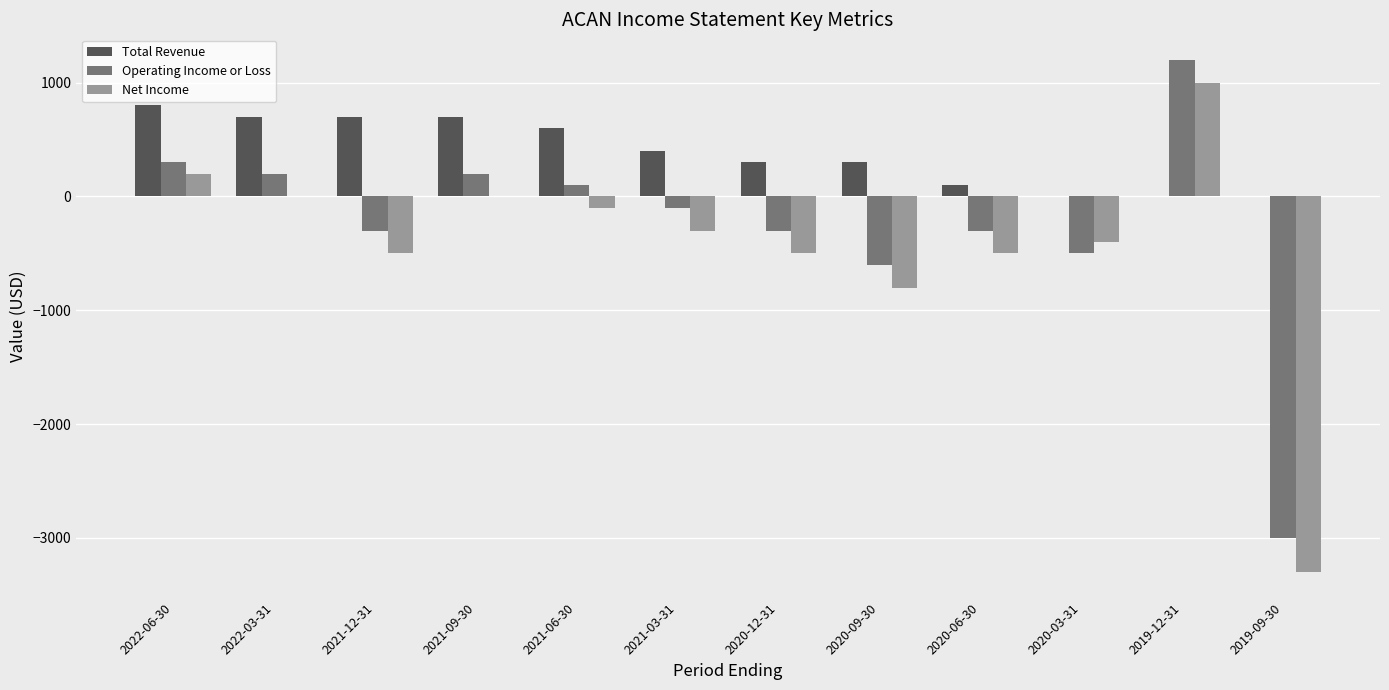

Which category has the highest value in the Net Income series?

2019-12-31